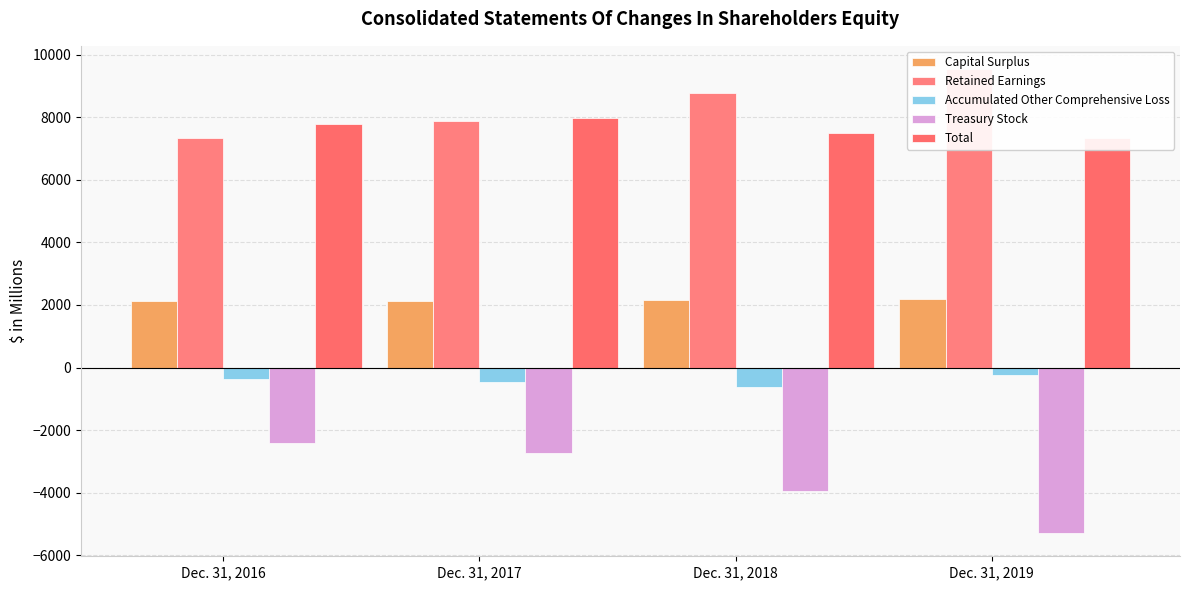

At which label does Treasury Stock first exceed -2736?

Dec. 31, 2016